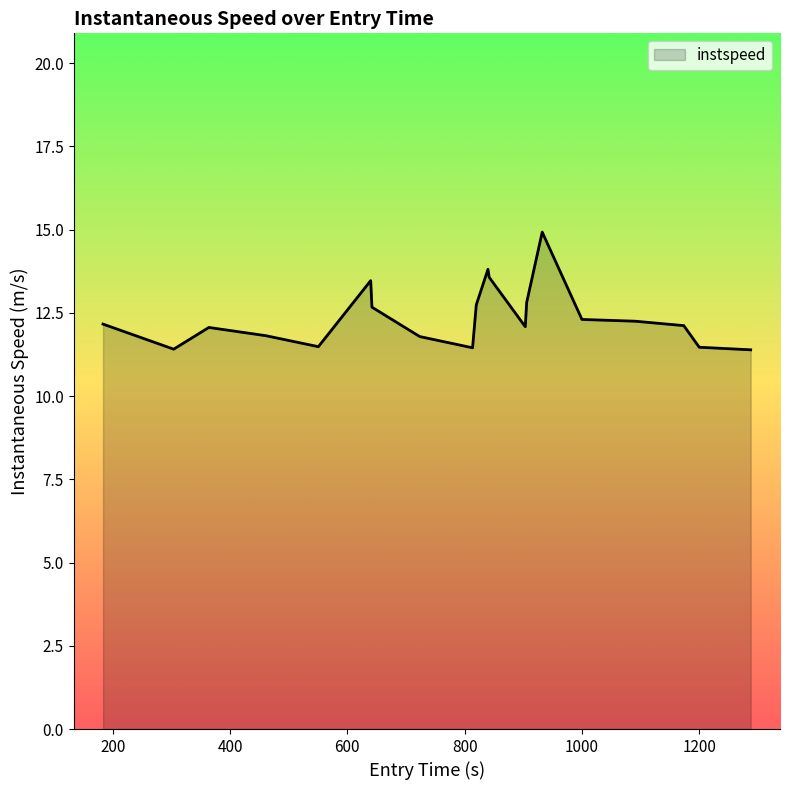

What is the difference between the maximum and minimum values?

3.5